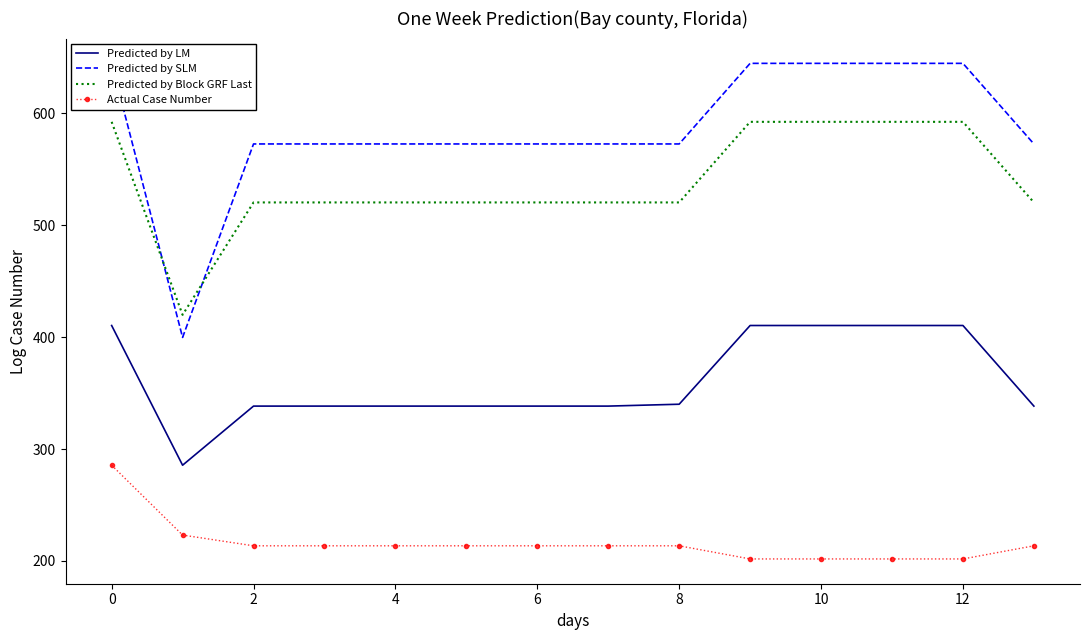

What is the sum of all Actual Case Number values?

3024.2